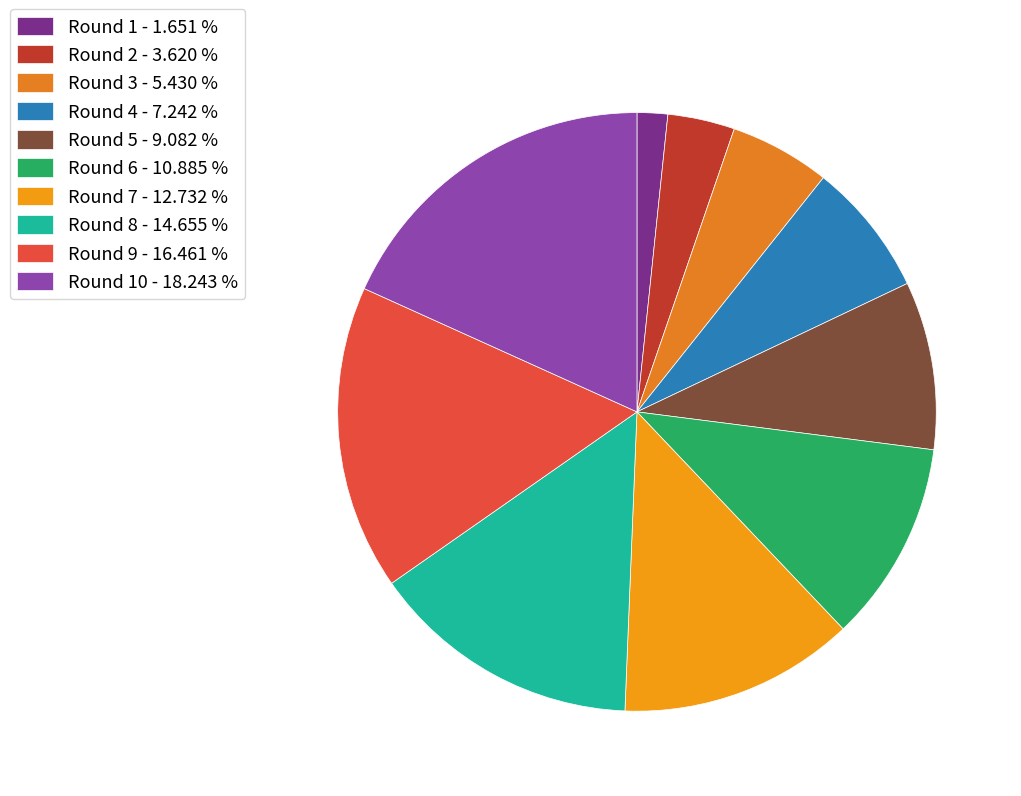

To the nearest percent, what is the difference between the largest and smallest slice percentages?

17%